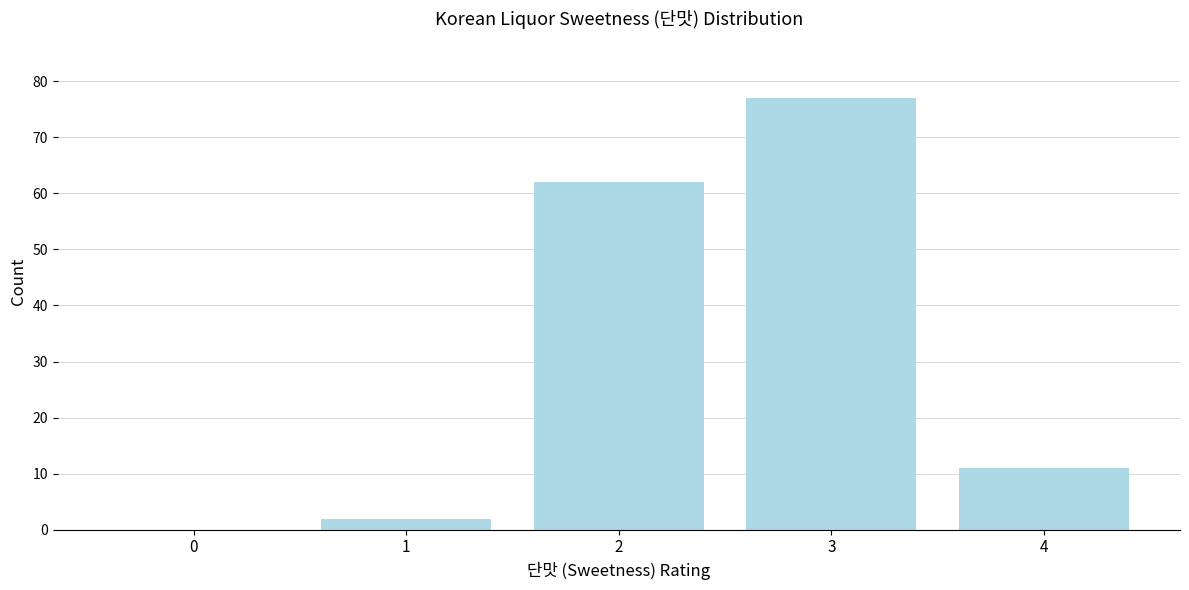

How tall is the bar that spans 3.5 to 4.5 on the x-axis? The values are not printed on the chart, so give them approximately, as read against the axis.

11